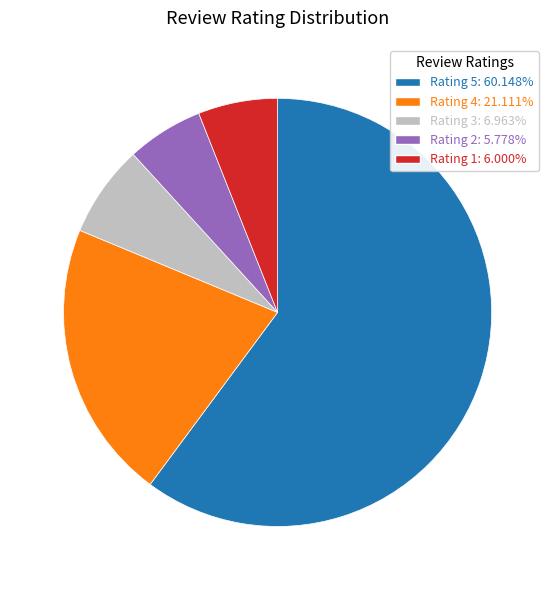

What is the largest slice in the pie chart?

Rating 5